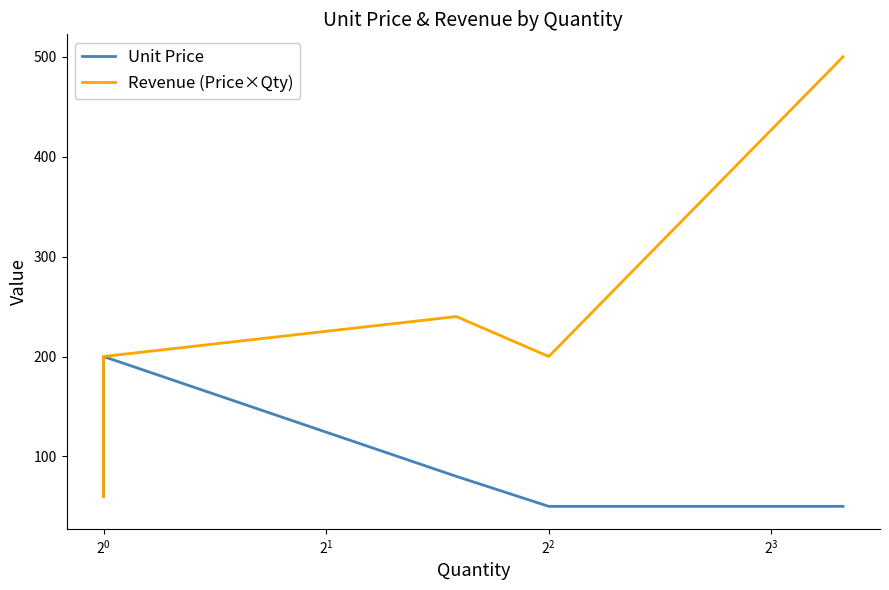

How many data points in Unit Price are above 60?

3